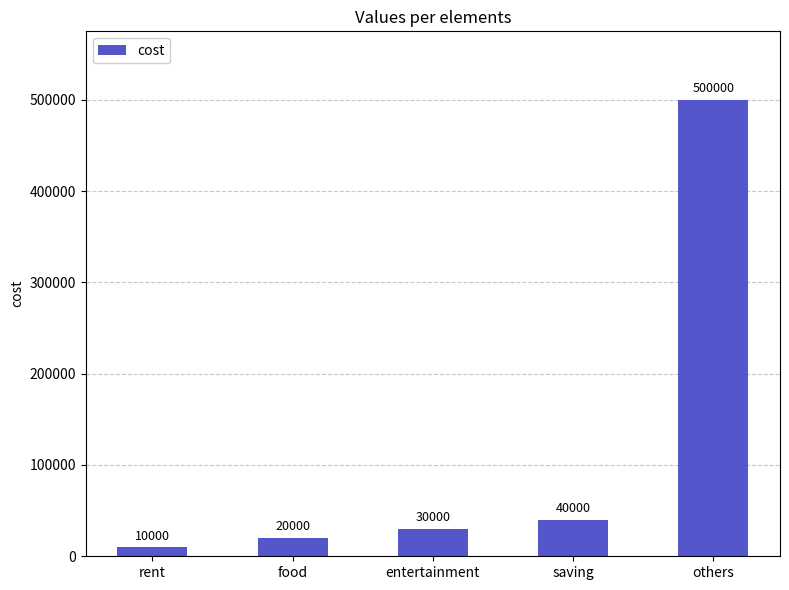

Does the chart contain stacked bars?

No